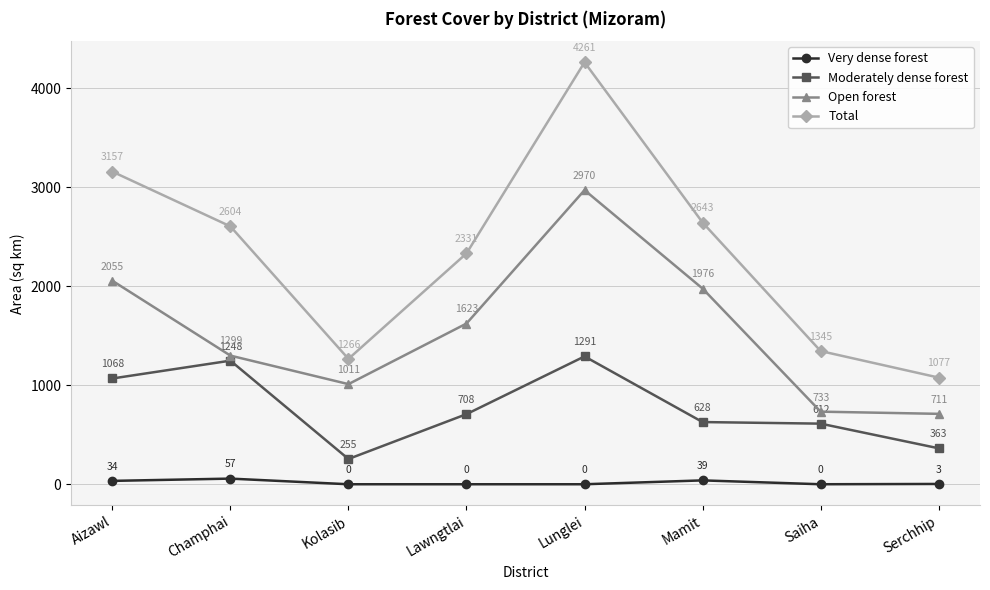

The value of Moderately dense forest at Lawngtlai is 406. True or false?

False